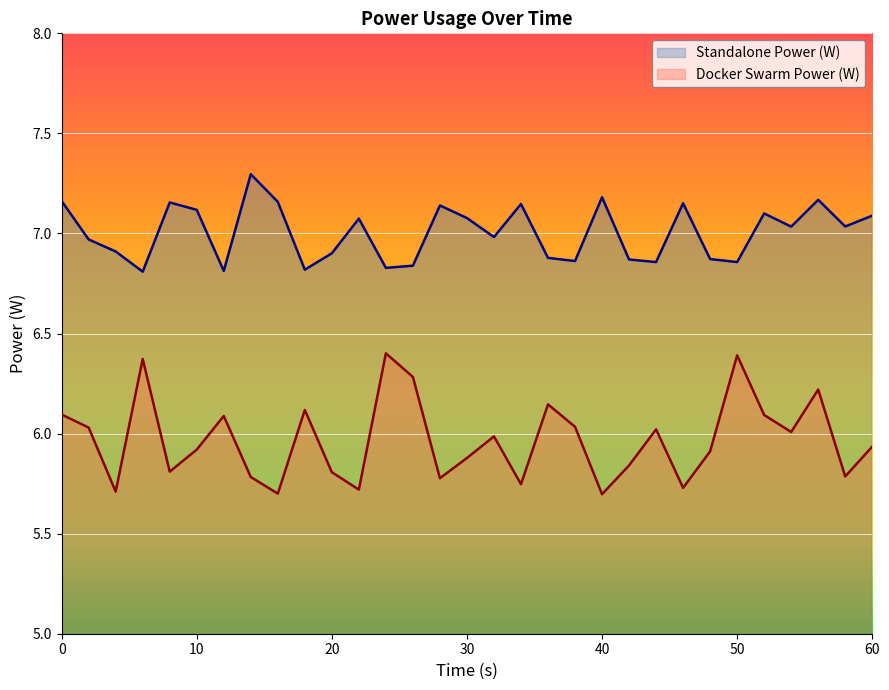

Rank the series by their average value, from lowest to highest.

Docker Swarm Power (W), Standalone Power (W)